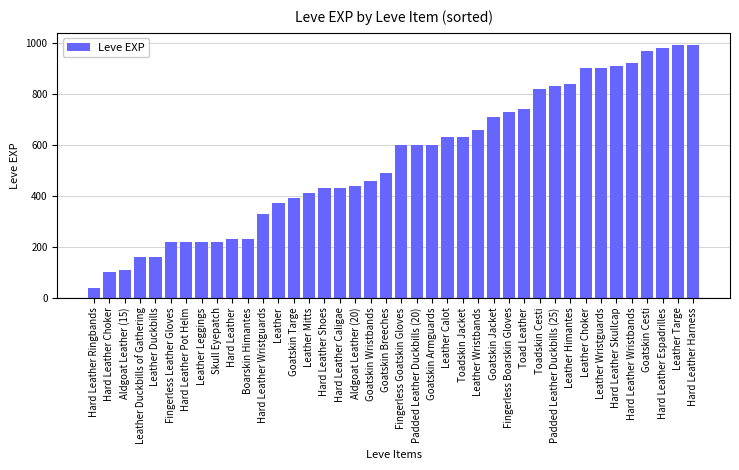

At which label is the value closest to 515?

Goatskin Breeches